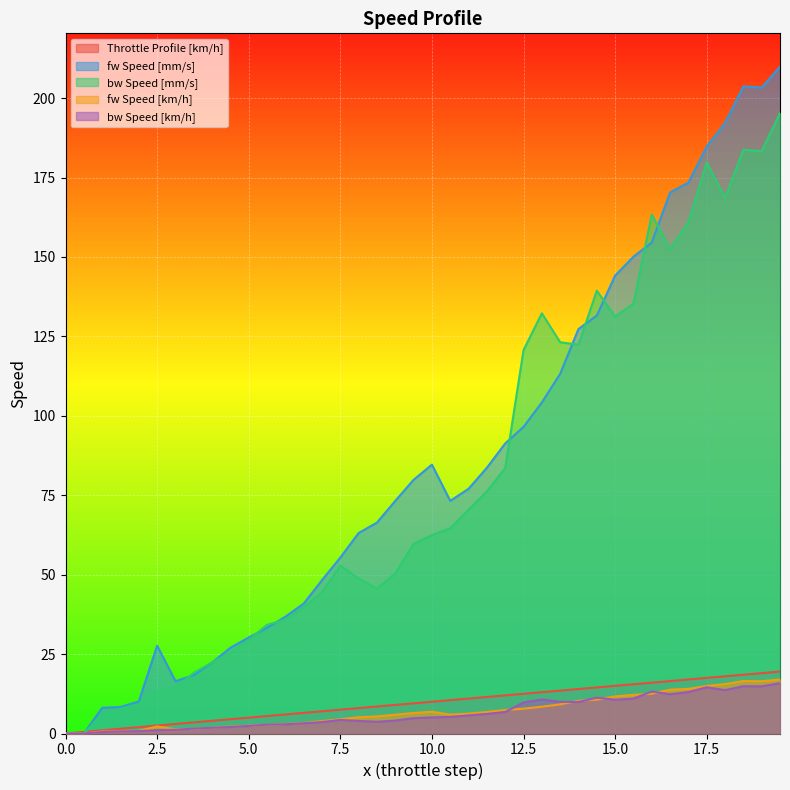

What are all the series names shown in the legend?

Throttle Profile [km/h], fw Speed [mm/s], bw Speed [mm/s], fw Speed [km/h], bw Speed [km/h]